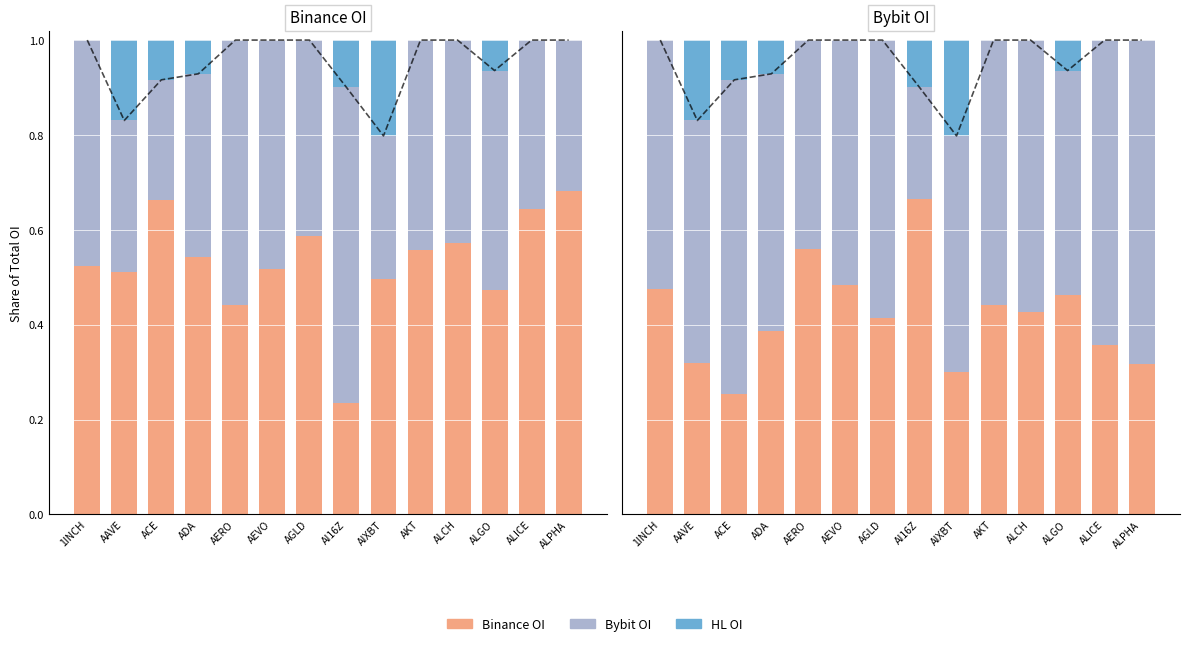

What is the difference between the Bybit OI values at ALCH and AAVE?

0.1